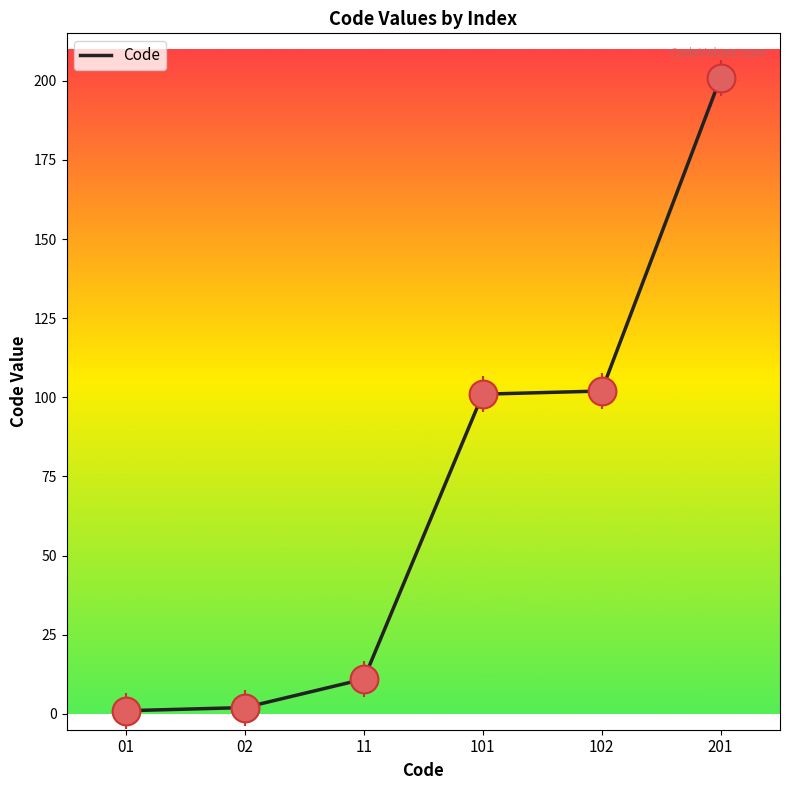

What is the change in value from 02 to 101?

+99